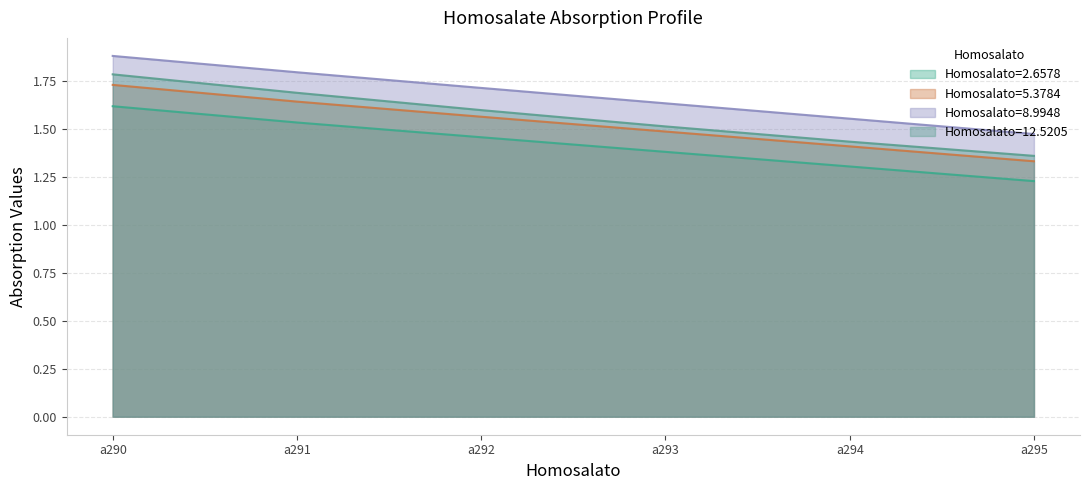

True or false: 5.3784 and 8.9948 intersect in this chart.

False